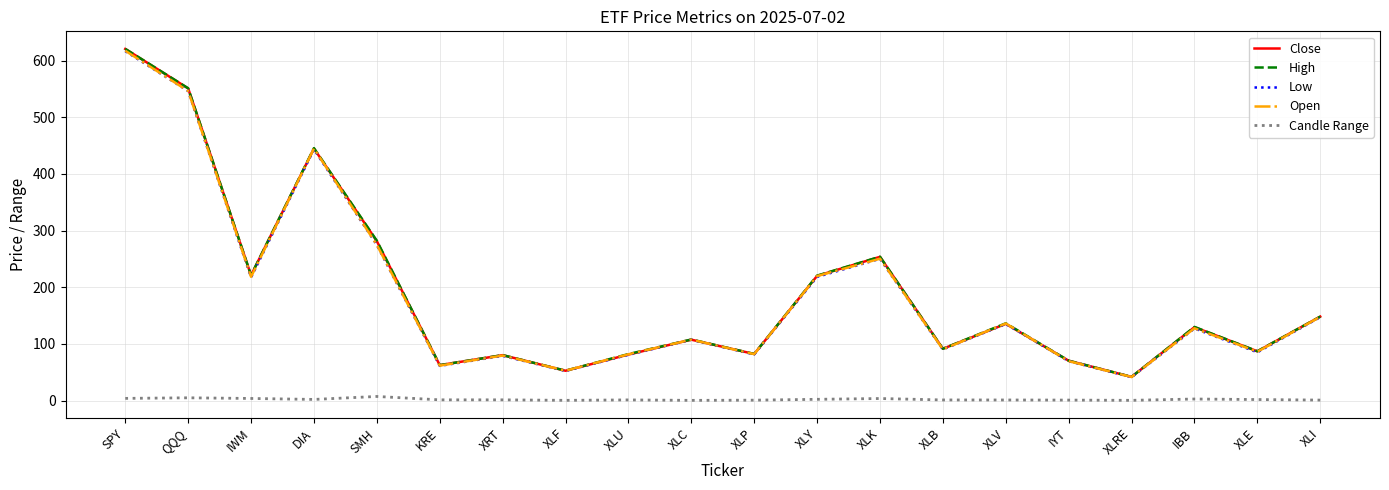

What is the difference between the High values at XLB and KRE?

28.9